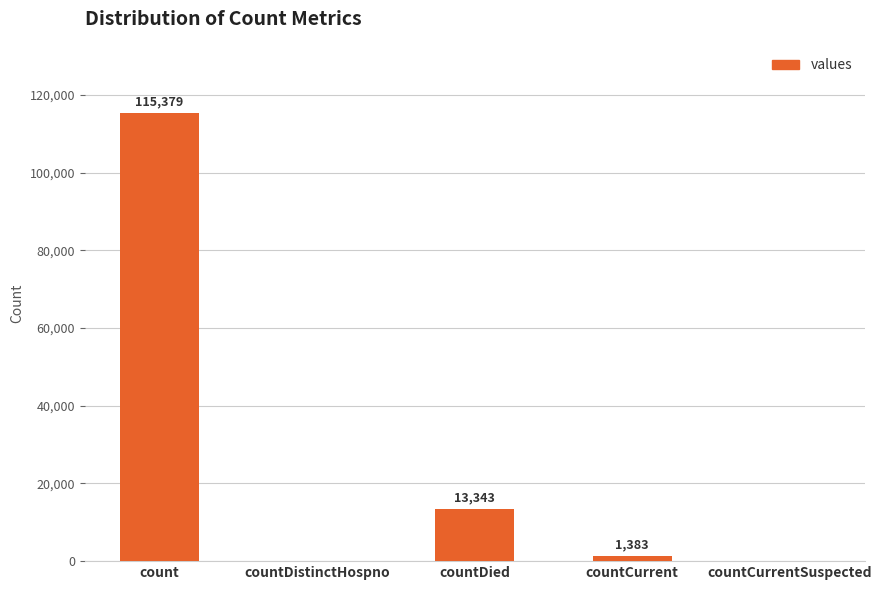

Which has a higher value, countDistinctHospno or countDied?

countDied